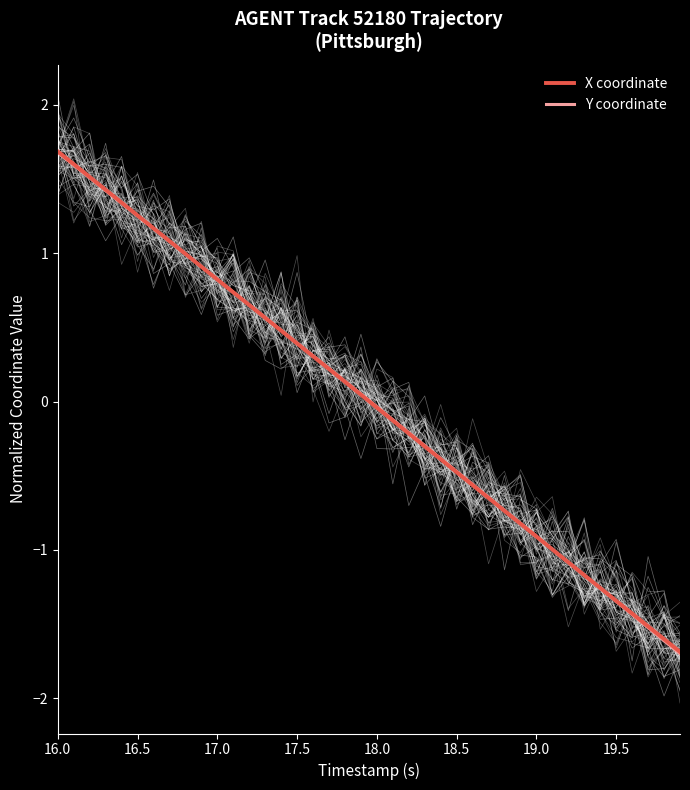

Is it true that Y coordinate equals 0.7 at 16.5?

False